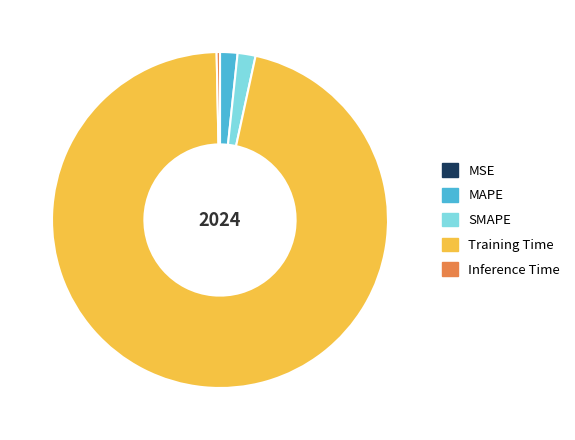

True or false: Training Time accounts for 96% of the total.

True